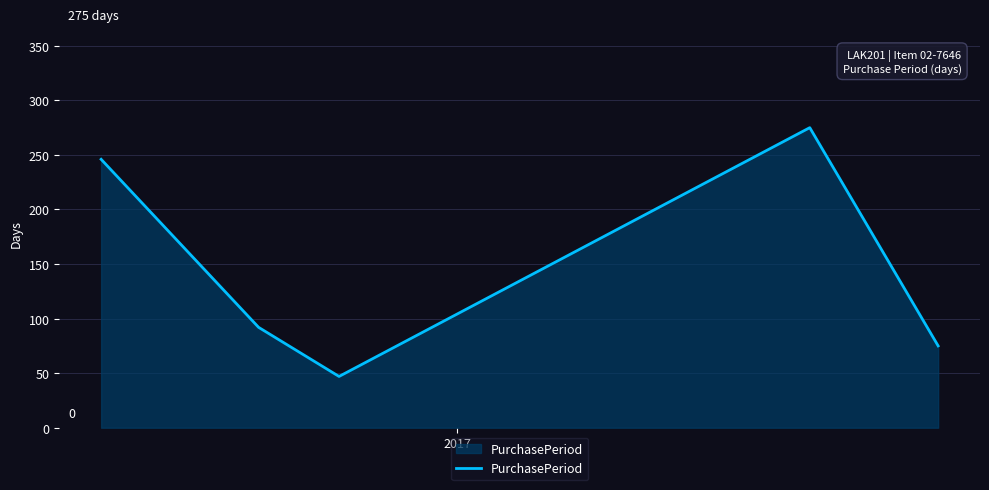

What is the sum of all values?

735